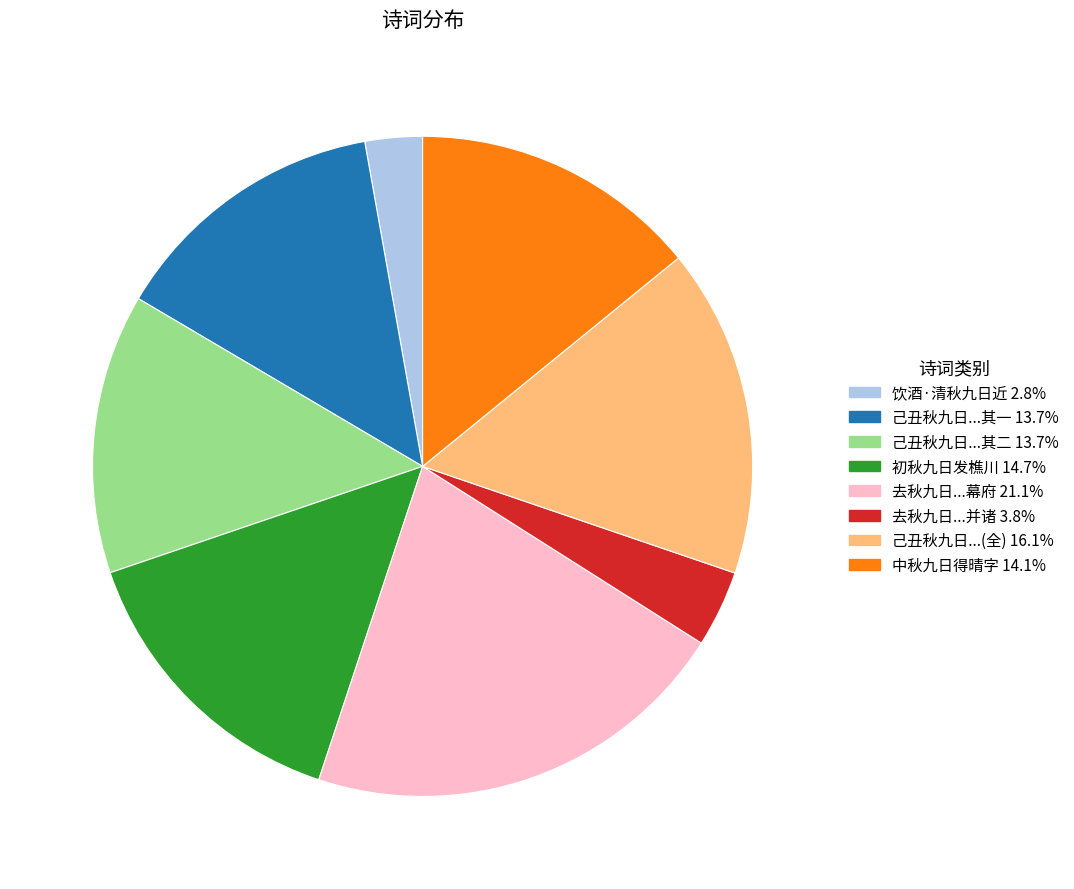

How many slices are in this pie chart?

8